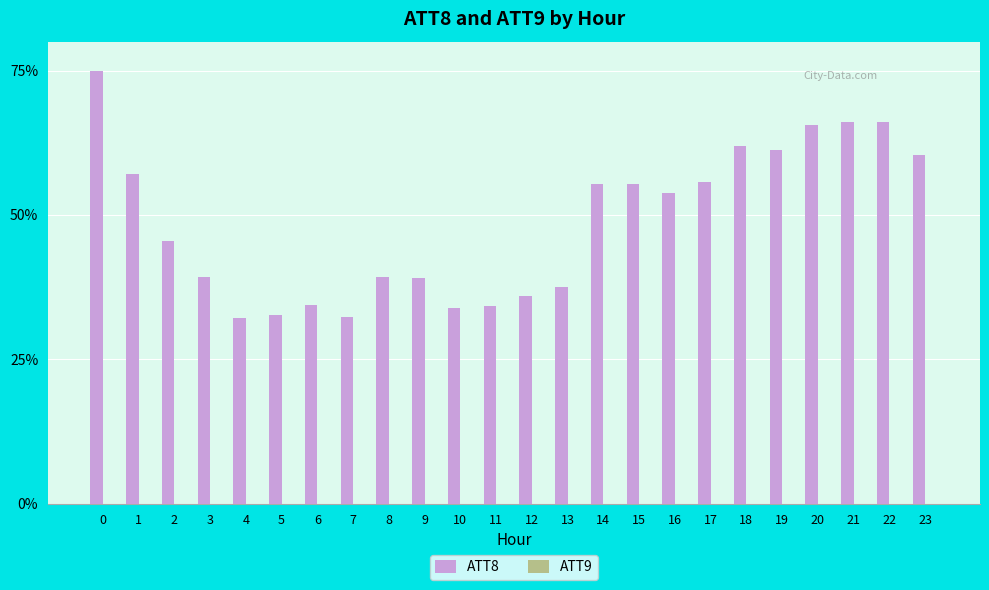

What is the spread (max minus min) of values at 6?

34.5